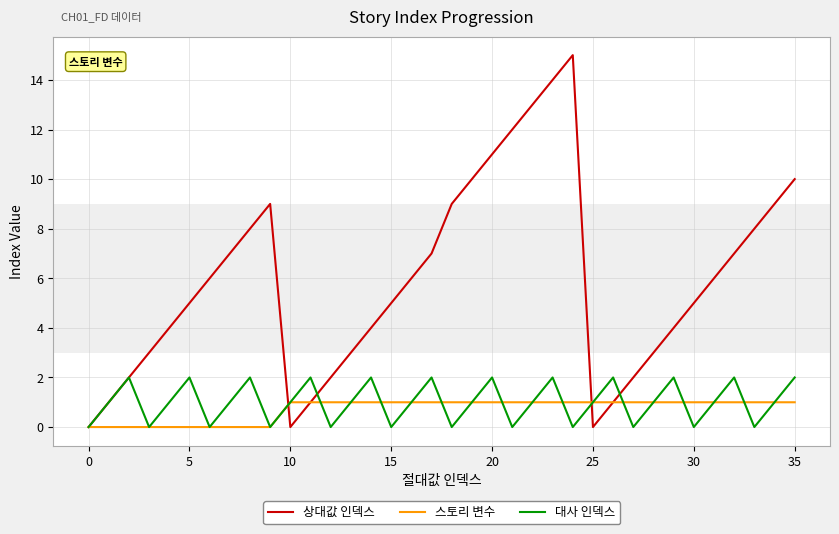

List the series in order of their peak value, highest first.

상대값 인덱스, 대사 인덱스, 스토리 변수